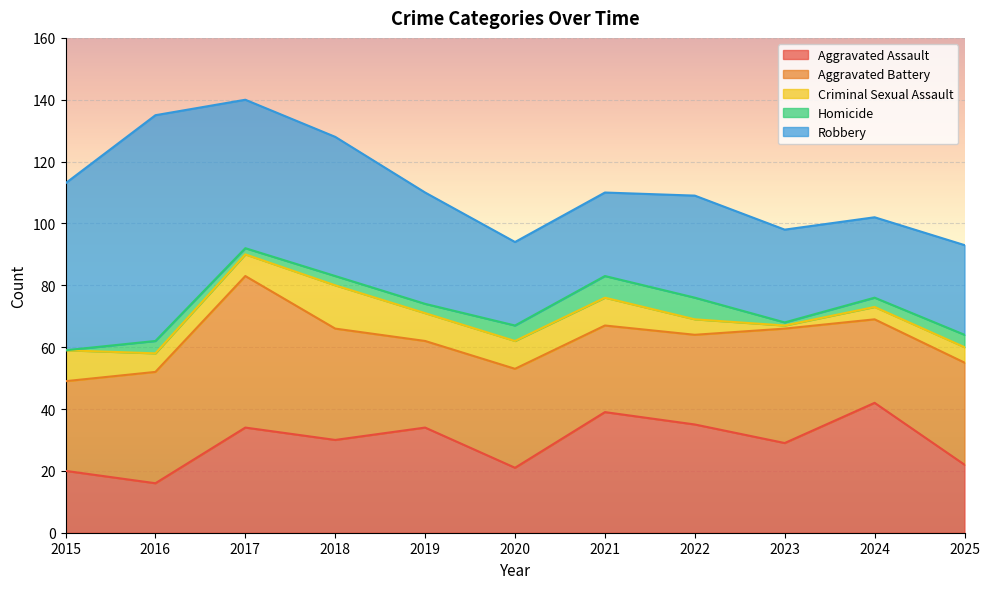

At which category is the sum across all series the highest?

2017